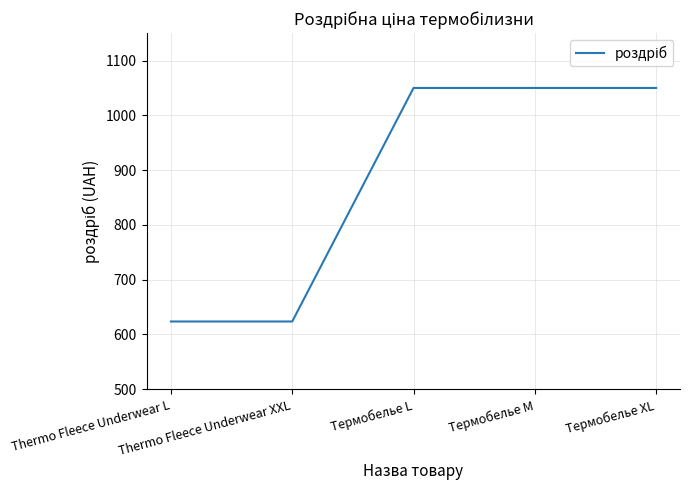

The chart shows a value of 1050.0 at Термобелье L. True or false?

True